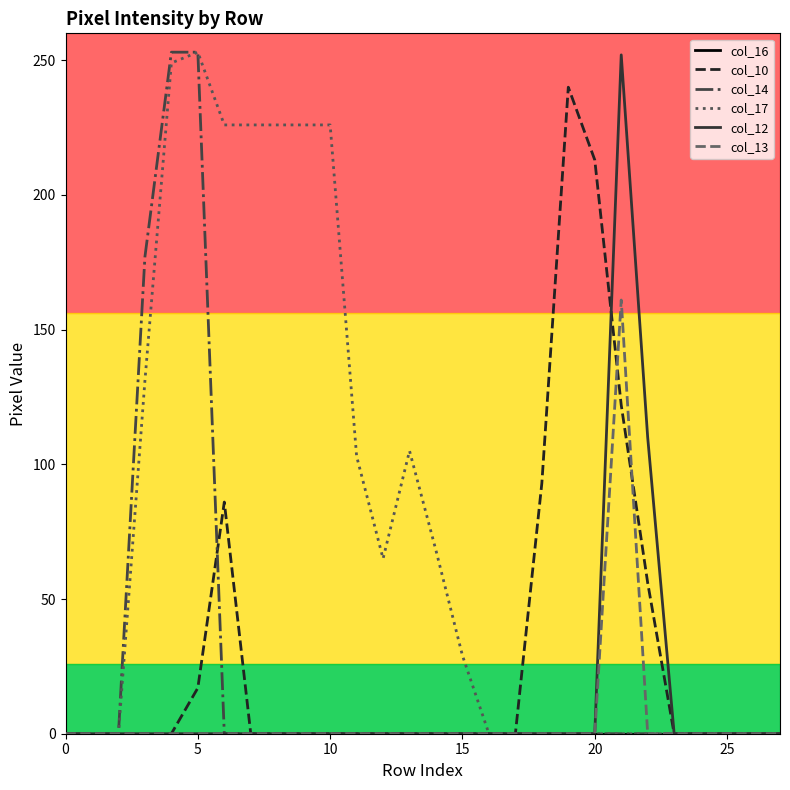

In col_10, how many points are higher than both neighbors (excluding endpoints)?

2